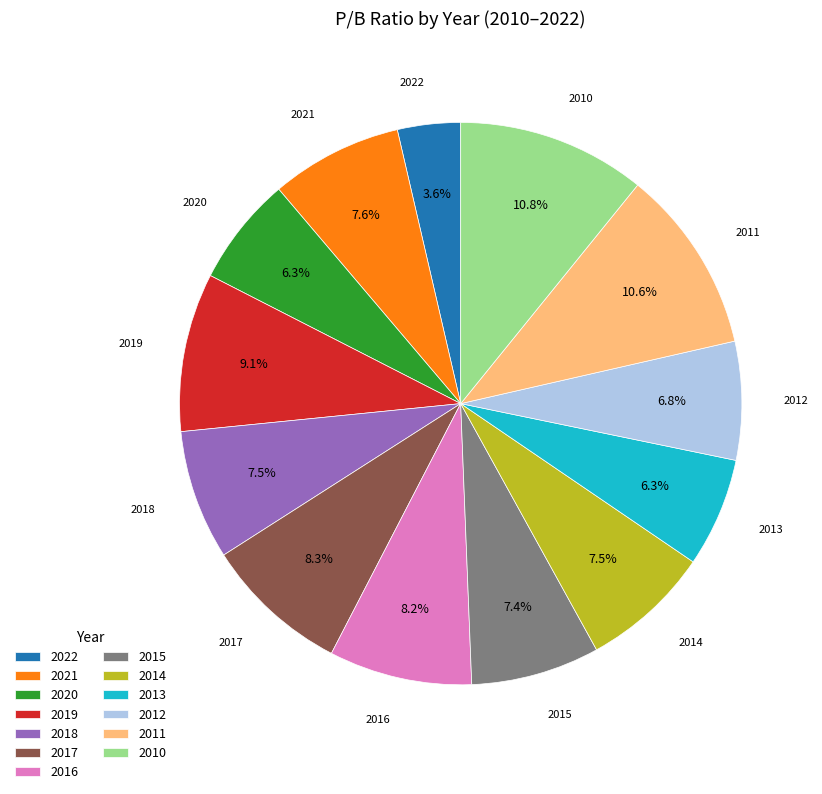

Is it true that 2011 is 11% of the pie?

True